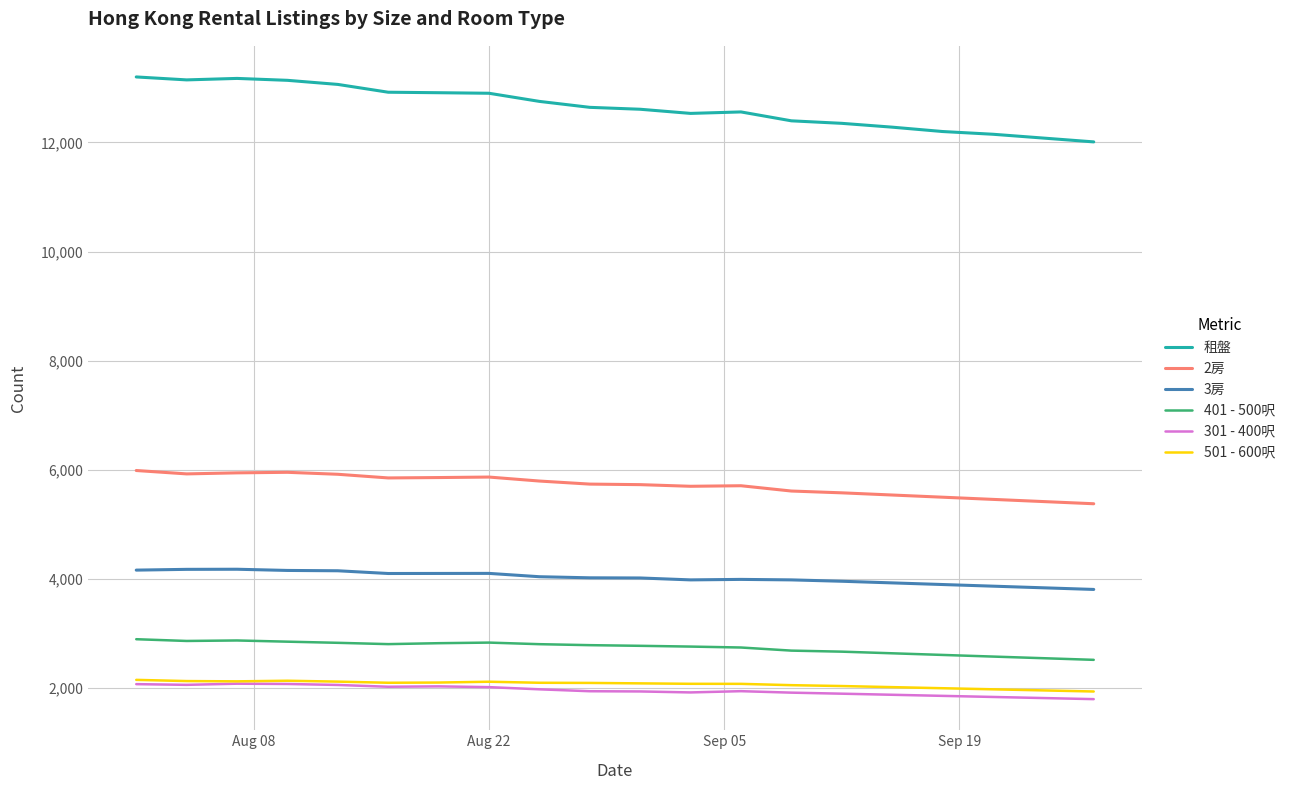

What is the highest value of the 401 - 500呎 series?

2898